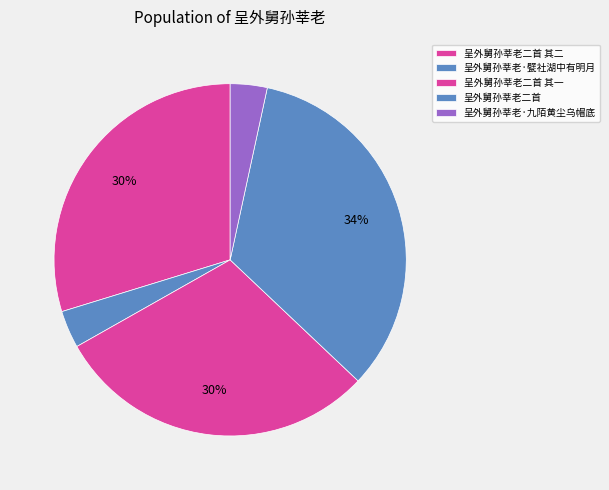

Does 呈外舅孙莘老二首 其二 account for over 50% of the chart?

No